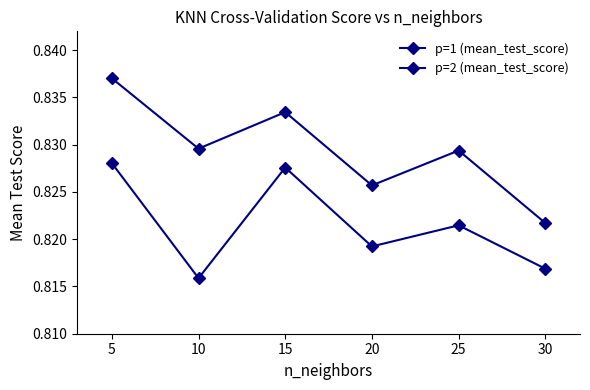

The value of p=2 (mean_test_score) at 20 is 0.8. True or false?

True